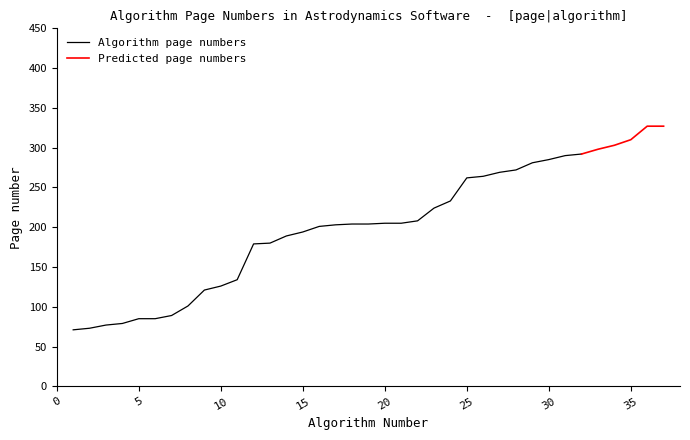

Is it true that Algorithm page numbers equals 53 at 10?

False